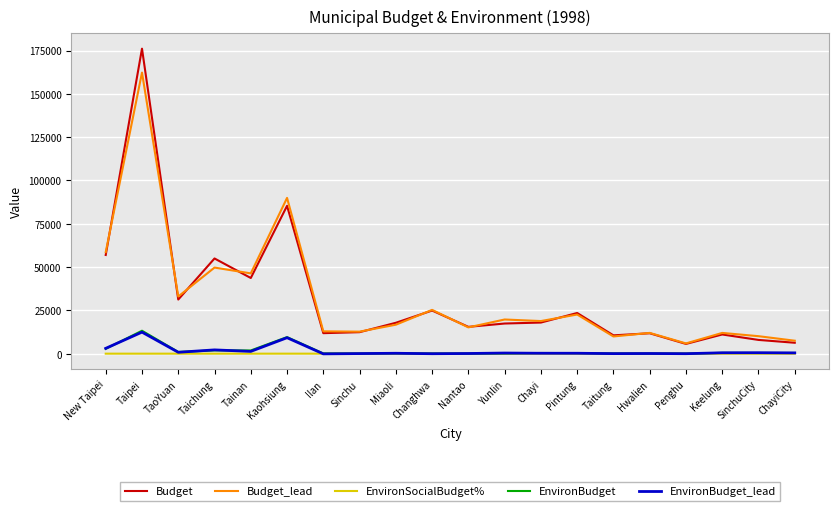

What is the total value across all series at Yunlin?

37669.6